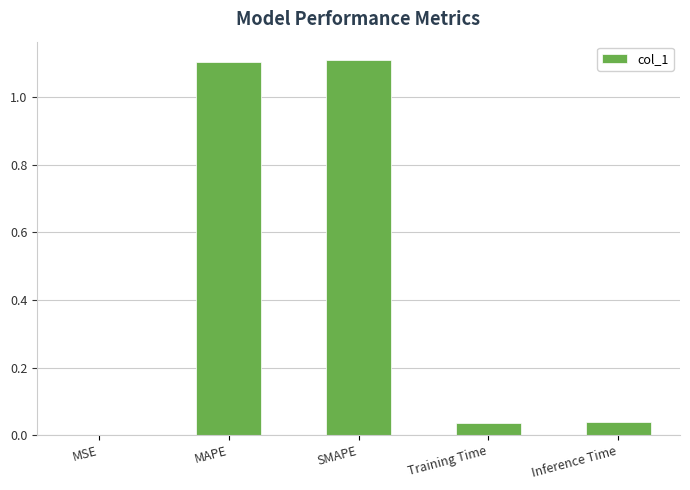

What is the greatest value displayed?

1.1